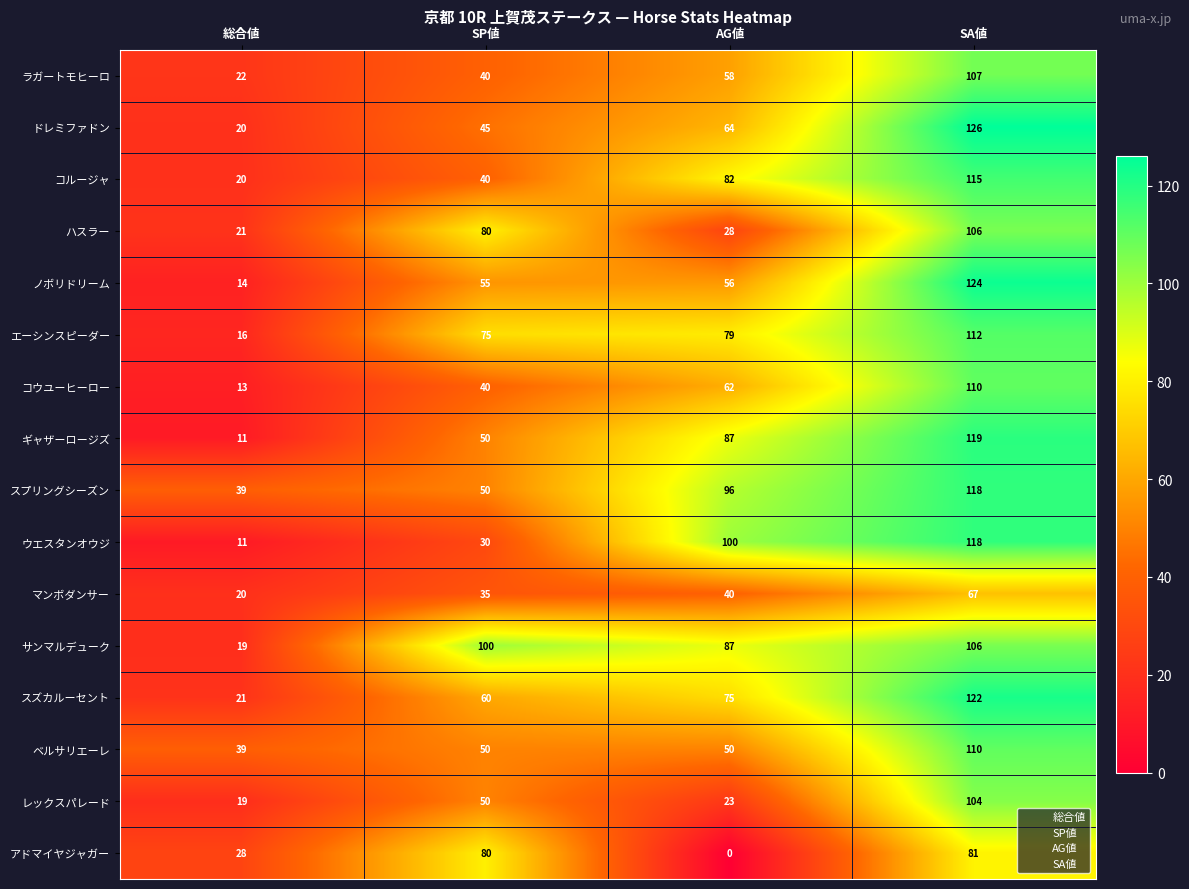

List the labels in order of レックスパレード value, largest first.

SA値, SP値, AG値, 総合値